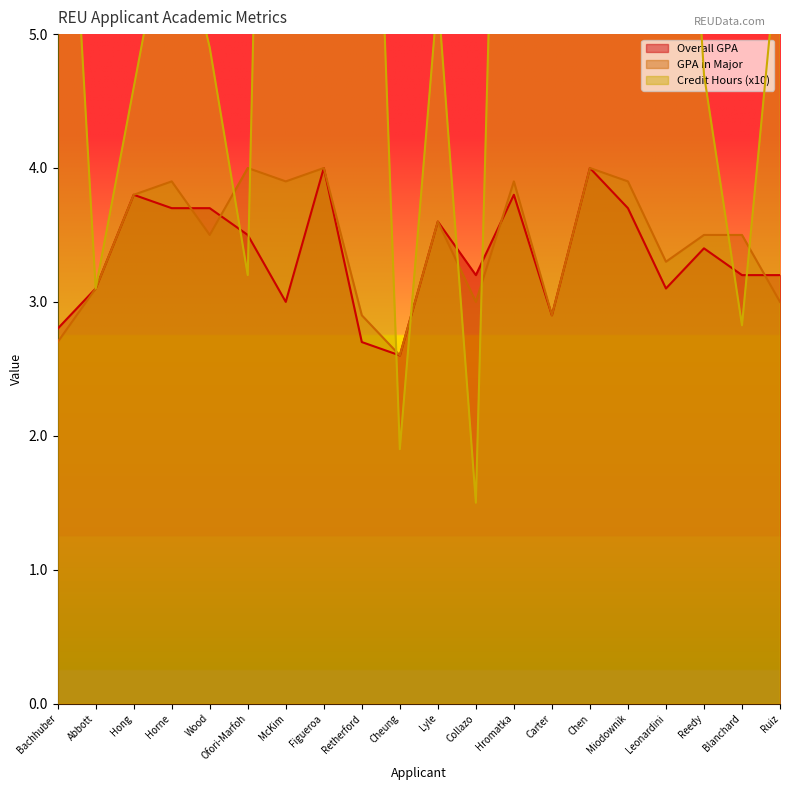

At how many categories does at least one series exceed 10?

3